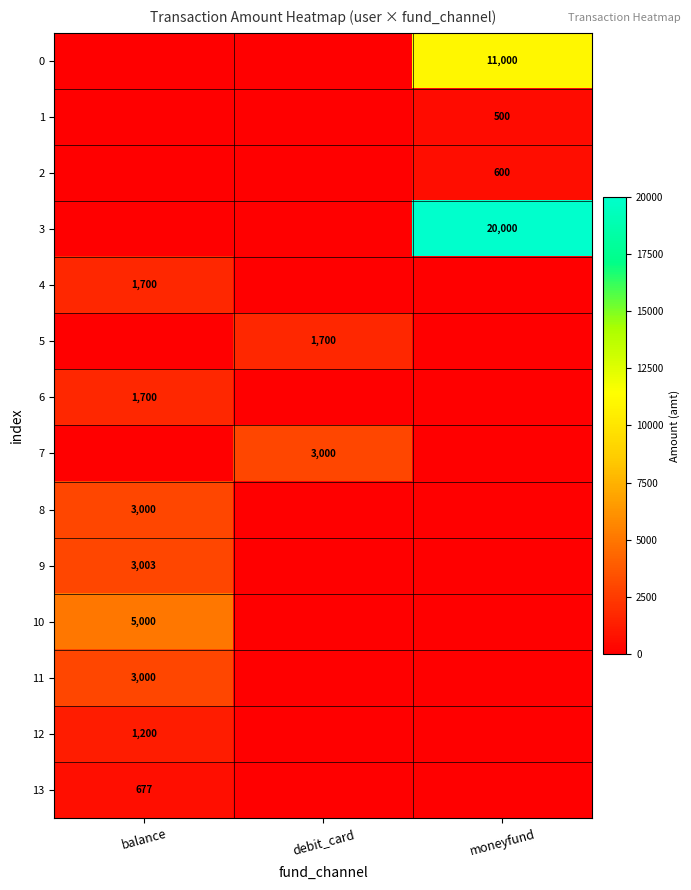

The 6 series shows 1700 at balance. True or false?

True